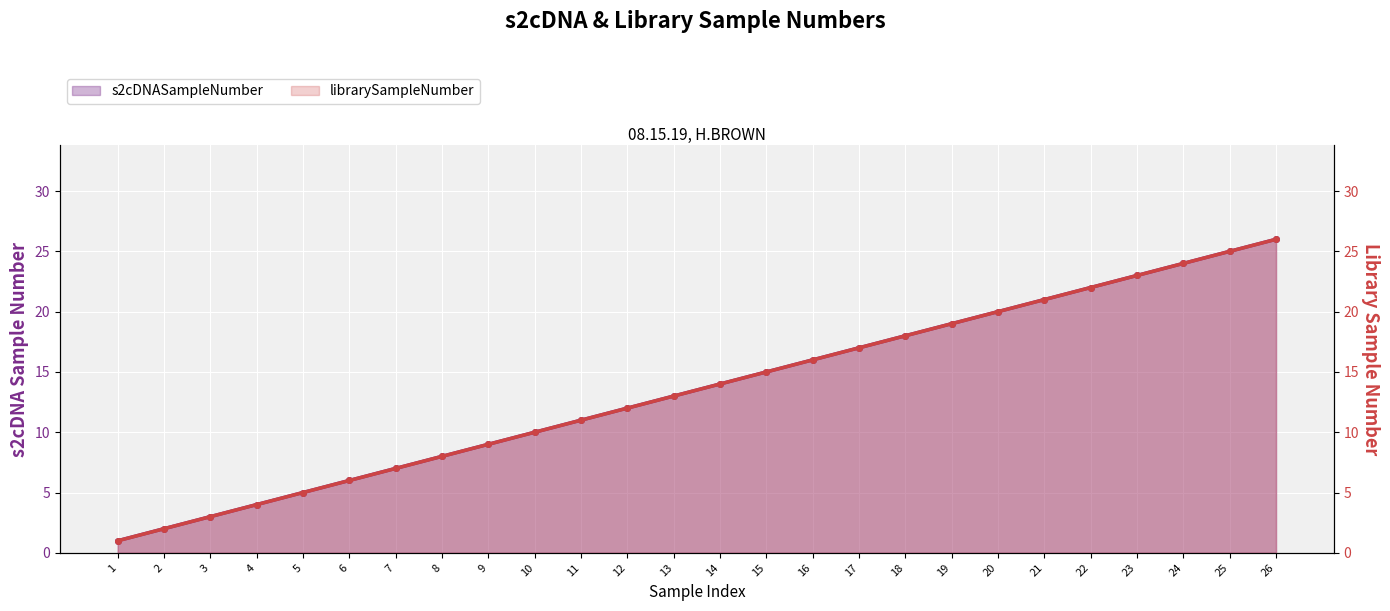

How many data points in librarySampleNumber are above 14?

12